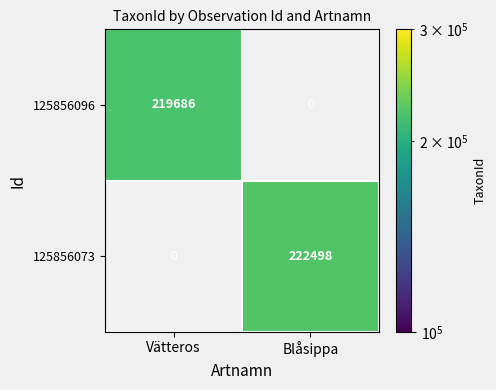

At how many categories does at least one series exceed 220981?

1